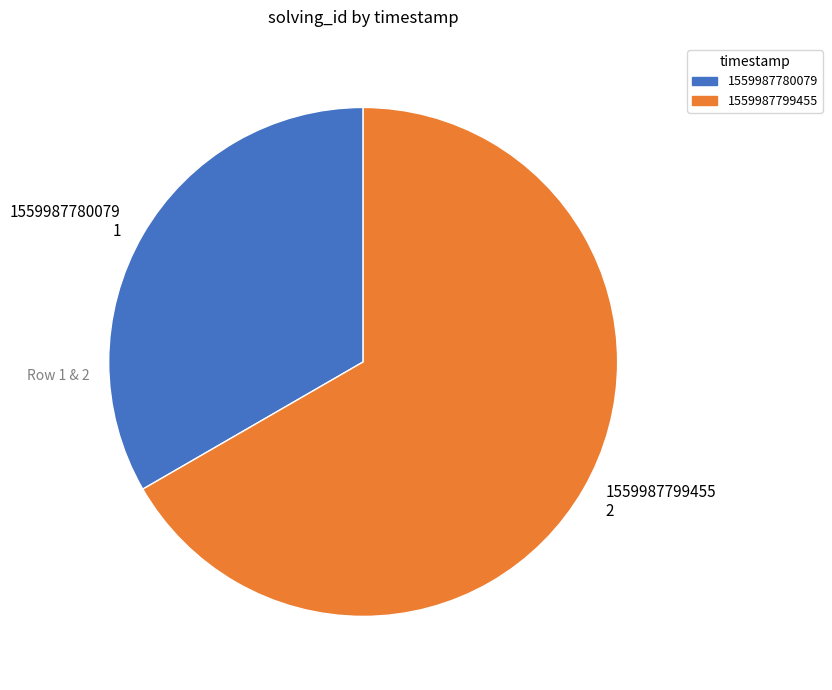

Which category has the biggest portion of the pie?

1559987799455